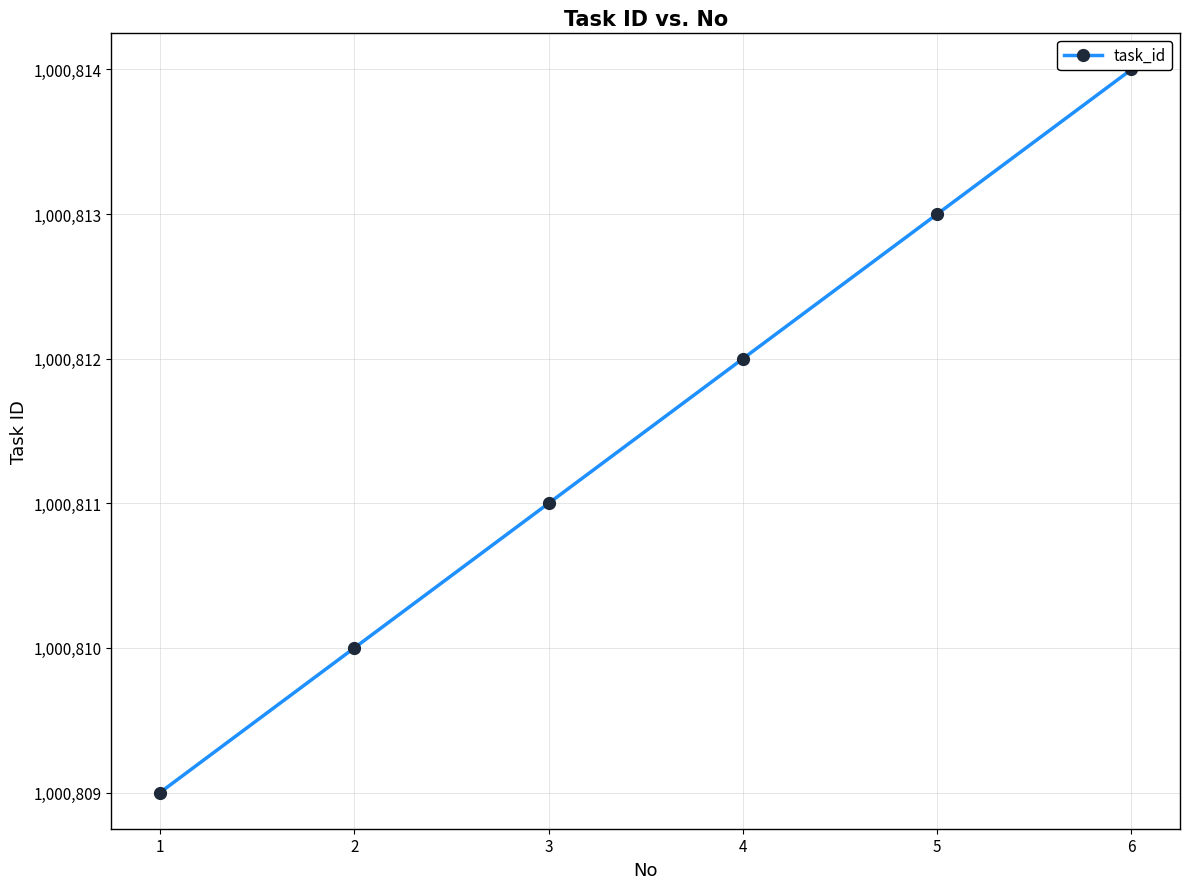

Does the chart have visible grid lines?

Yes